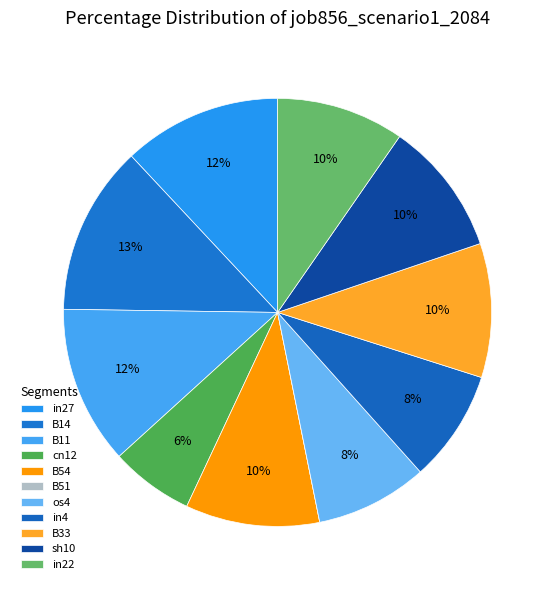

What is the largest slice in the pie chart?

B14